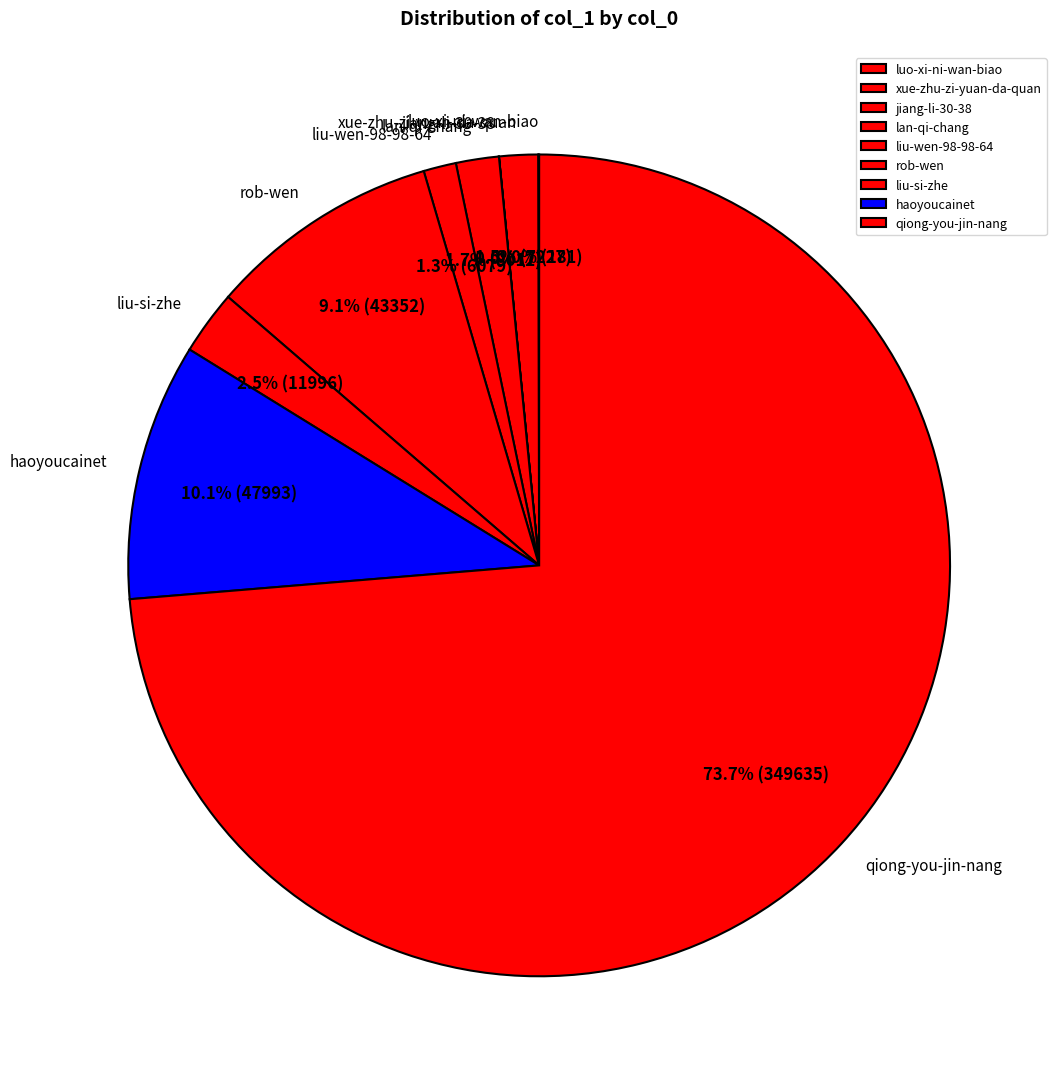

What portion of the pie excludes liu-wen-98-98-64?

98.7%